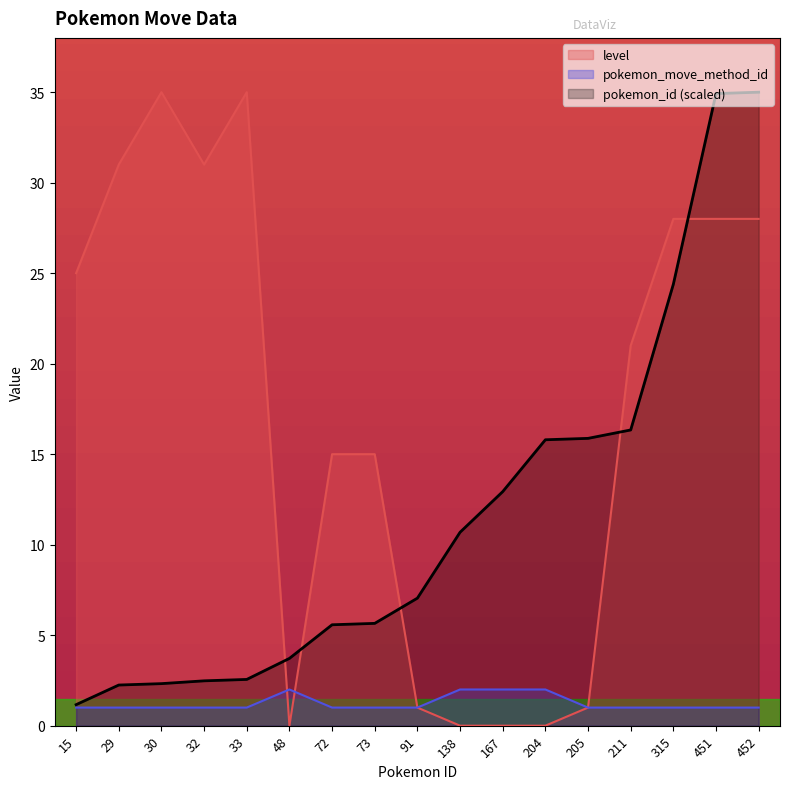

Reading left to right, list all the values displayed in this chart.

pokemon_id: 1.2	2.2	2.3	2.5	2.6	3.7	5.6	5.7	7.0	10.7	12.9	15.8	15.9	16.3	24.4	34.9	35.0
level: 25.0	31.0	35.0	31.0	35.0	0.0	15.0	15.0	1.0	0.0	0.0	0.0	1.0	21.0	28.0	28.0	28.0
pokemon_move_method_id: 1.0	1.0	1.0	1.0	1.0	2.0	1.0	1.0	1.0	2.0	2.0	2.0	1.0	1.0	1.0	1.0	1.0